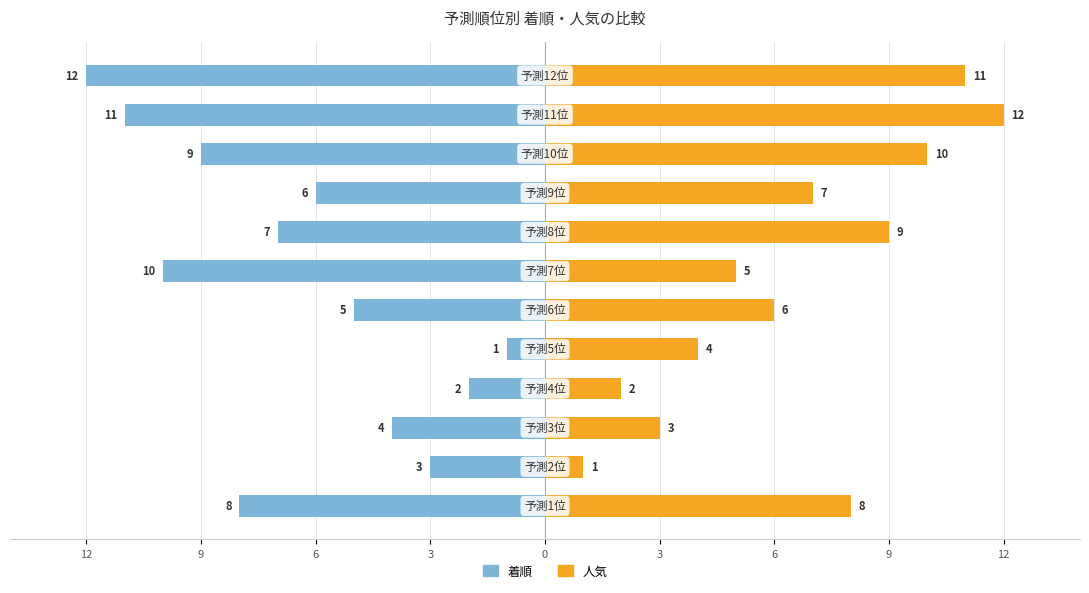

Is the value of 人気 at 3 greater than the value of 着順 at 0?

Yes